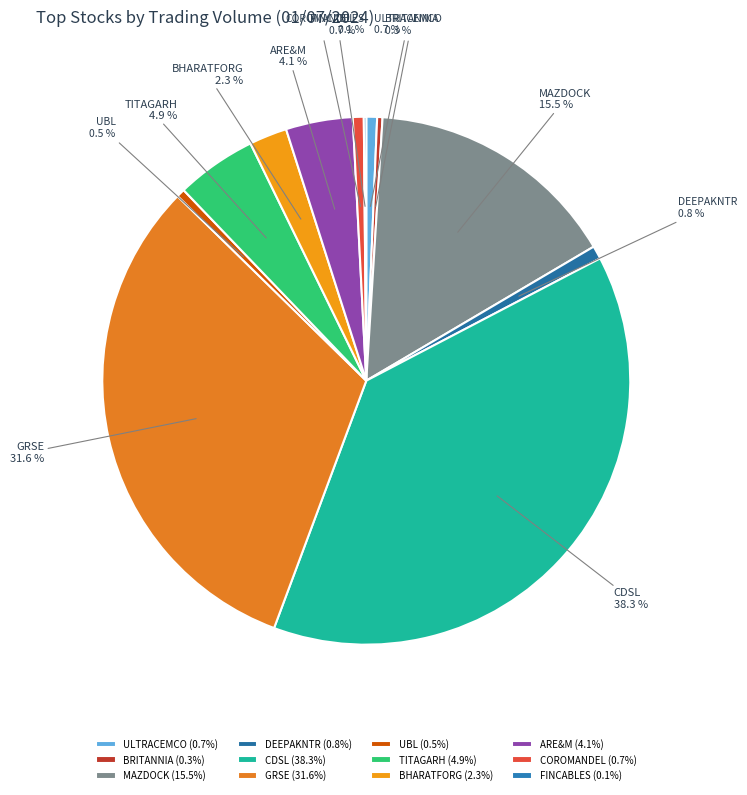

What percentage is the CDSL slice, to the nearest percent?

38%